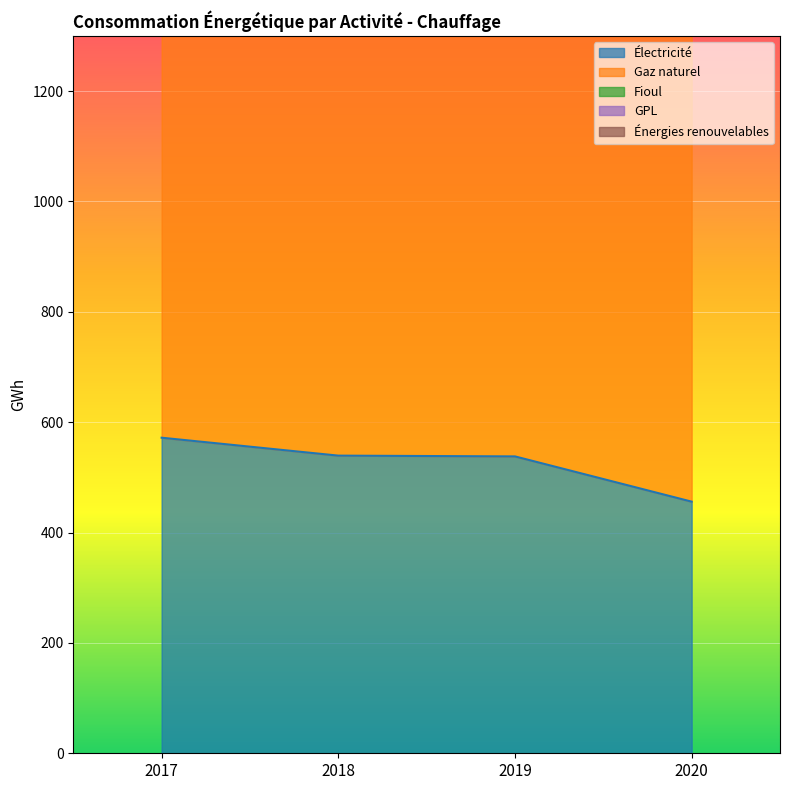

What is the value of the GPL point at the 3rd from the left?

2182.1